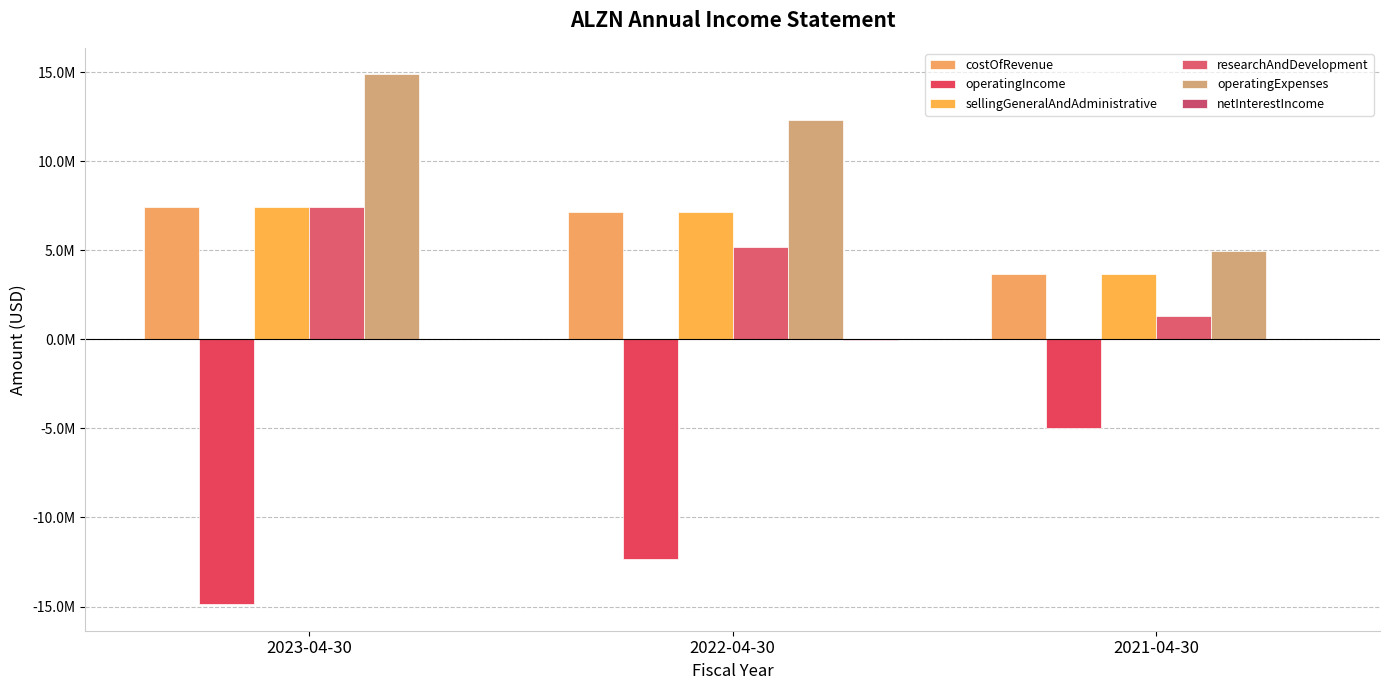

Are the bars grouped side by side (vs. stacked)?

Yes